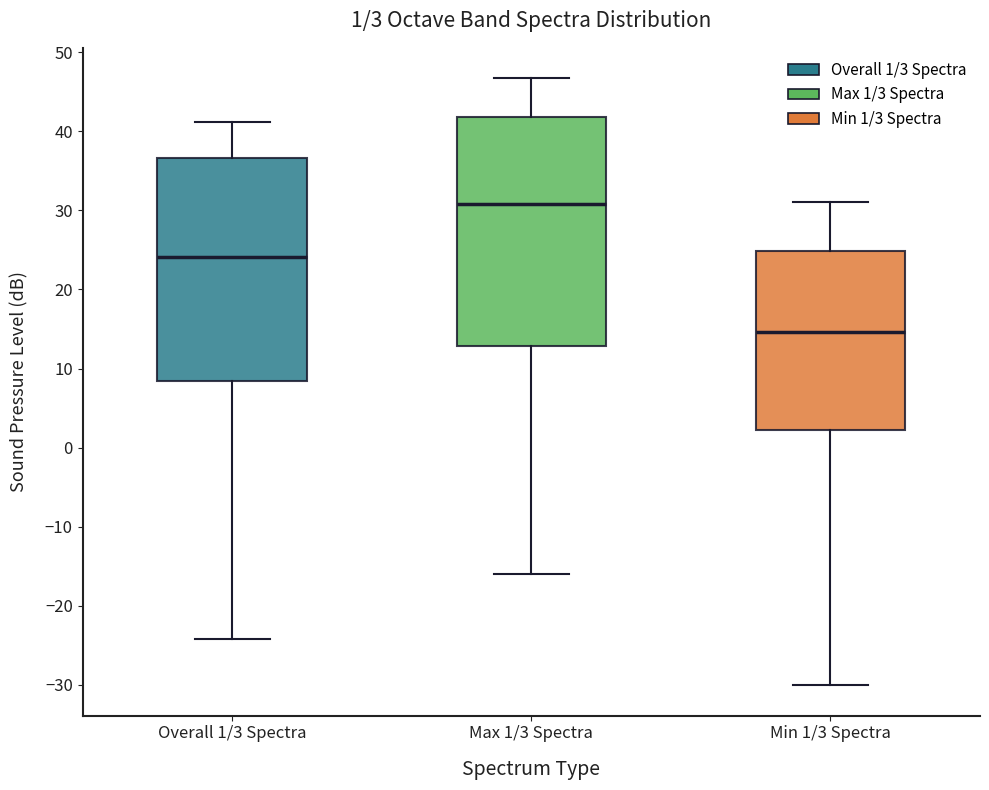

Which box has the highest median line?

Max 1/3 Spectra